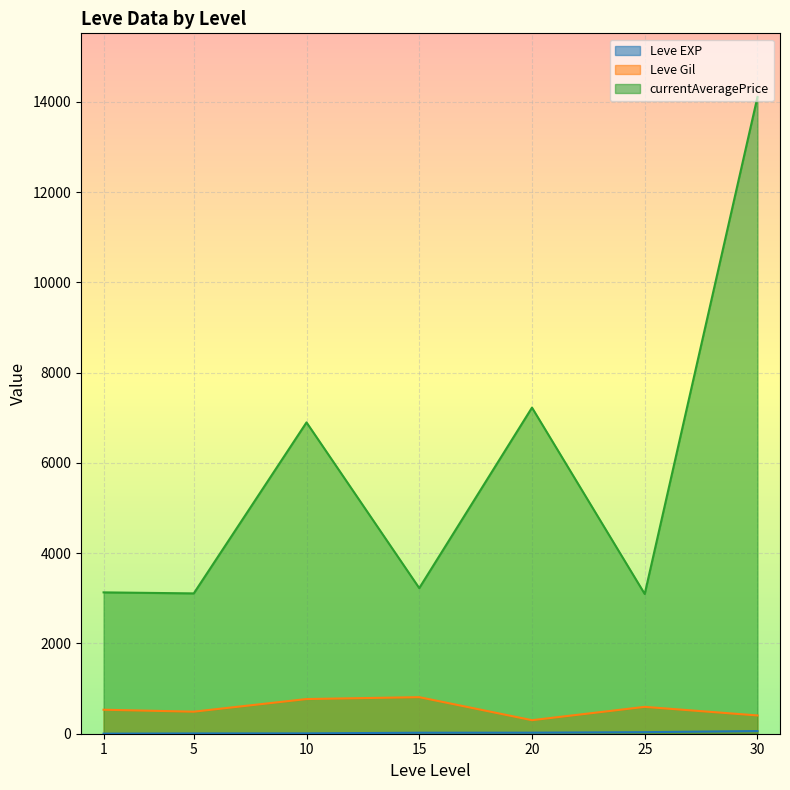

What is the sum of all Leve EXP values?

809